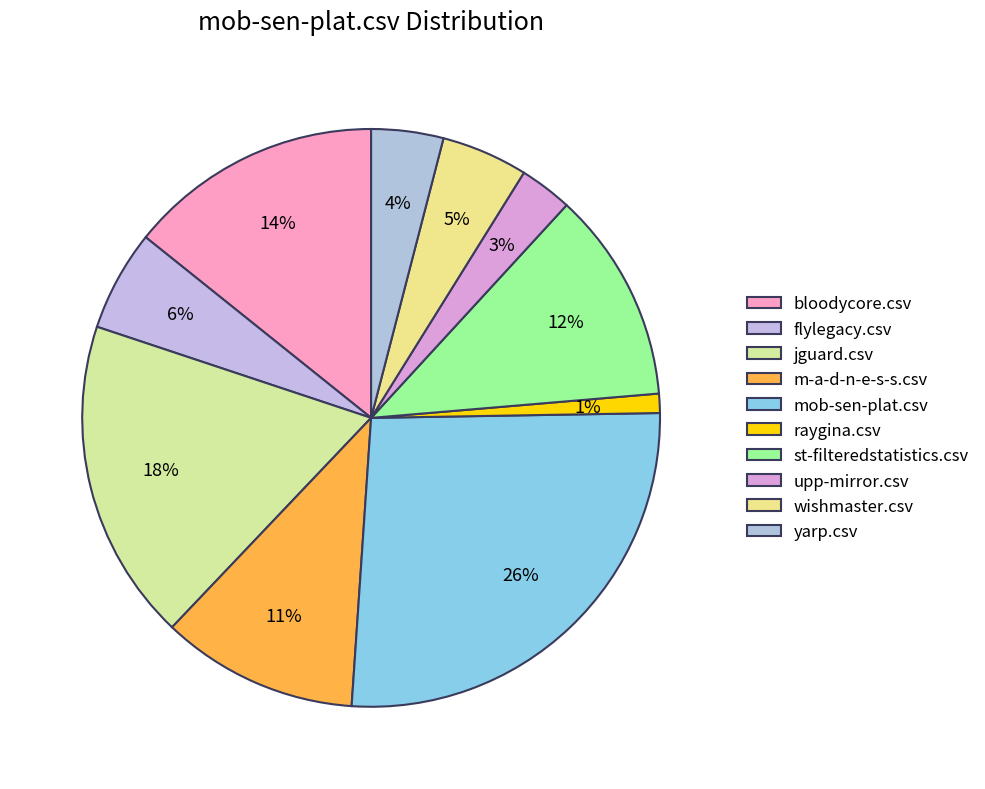

The m-a-d-n-e-s-s.csv slice represents 11% of the pie. True or false?

True